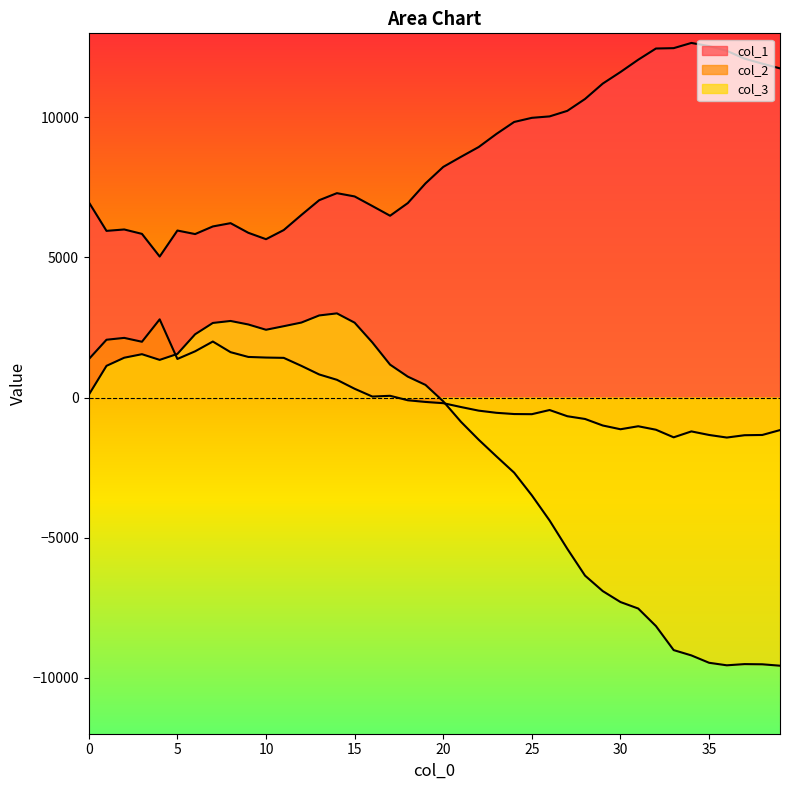

What is the average value of the col_2 series?

147